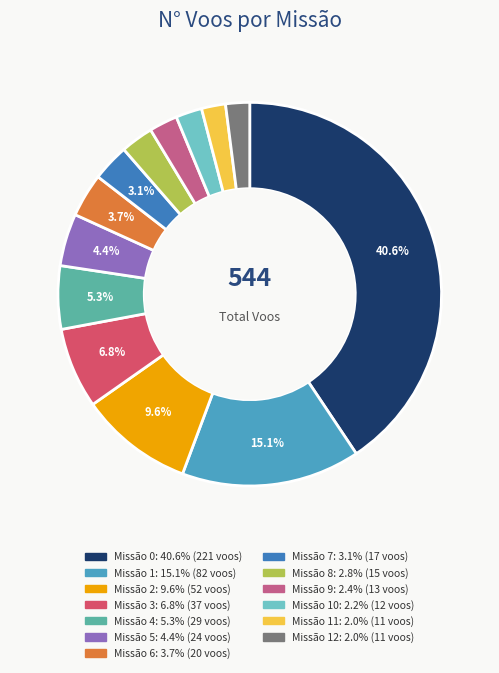

Does any single category account for the majority?

No